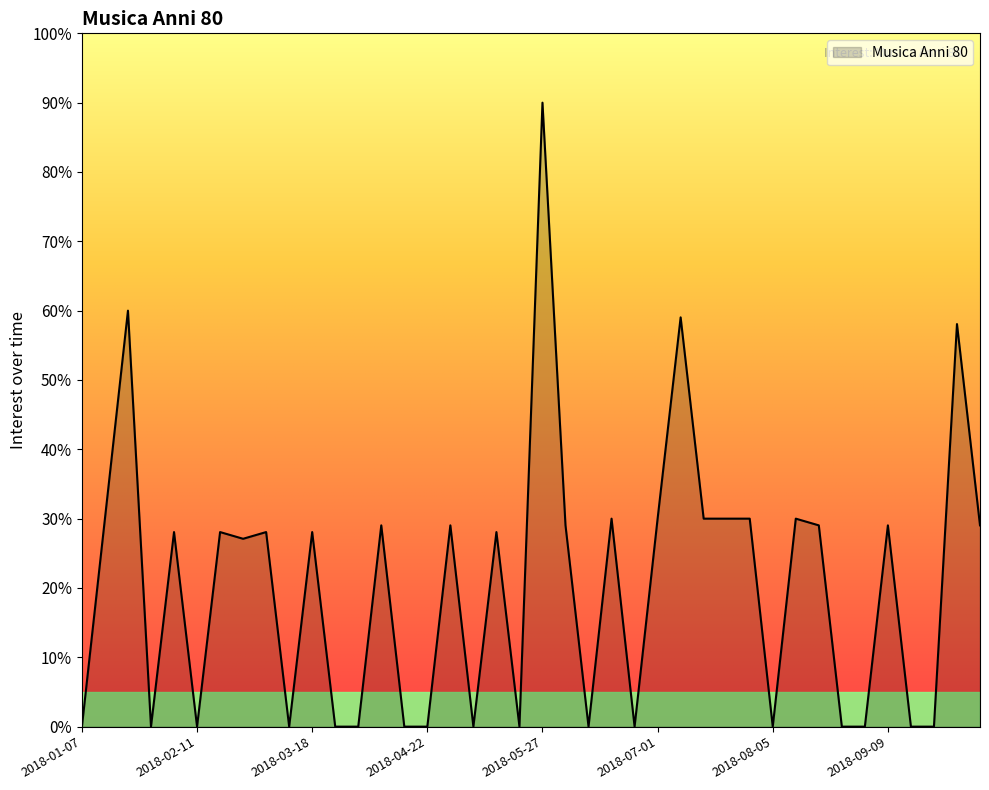

Reading right to left, list all the values displayed in this chart.

2018-10-07=29.0	2018-09-30=58.1	2018-09-23=0.0	2018-09-16=0.0	2018-09-09=29.0	2018-09-02=0.0	2018-08-26=0.0	2018-08-19=29.0	2018-08-12=30.0	2018-08-05=0.0	2018-07-29=30.0	2018-07-22=30.0	2018-07-15=30.0	2018-07-08=59.0	2018-07-01=30.0	2018-06-24=0.0	2018-06-17=30.0	2018-06-10=0.0	2018-06-03=29.0	2018-05-27=90.0	2018-05-20=0.0	2018-05-13=28.1	2018-05-06=0.0	2018-04-29=29.0	2018-04-22=0.0	2018-04-15=0.0	2018-04-08=29.0	2018-04-01=0.0	2018-03-25=0.0	2018-03-18=28.1	2018-03-11=0.0	2018-03-04=28.1	2018-02-25=27.1	2018-02-18=28.1	2018-02-11=0.0	2018-02-04=28.1	2018-01-28=0.0	2018-01-21=60.0	2018-01-14=30.0	2018-01-07=0.0